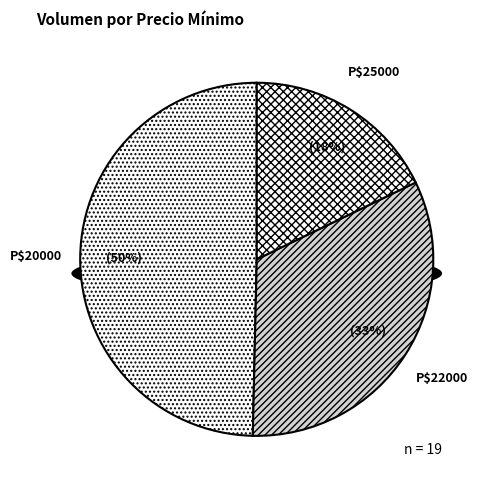

Does 30 account for over 50% of the chart?

No